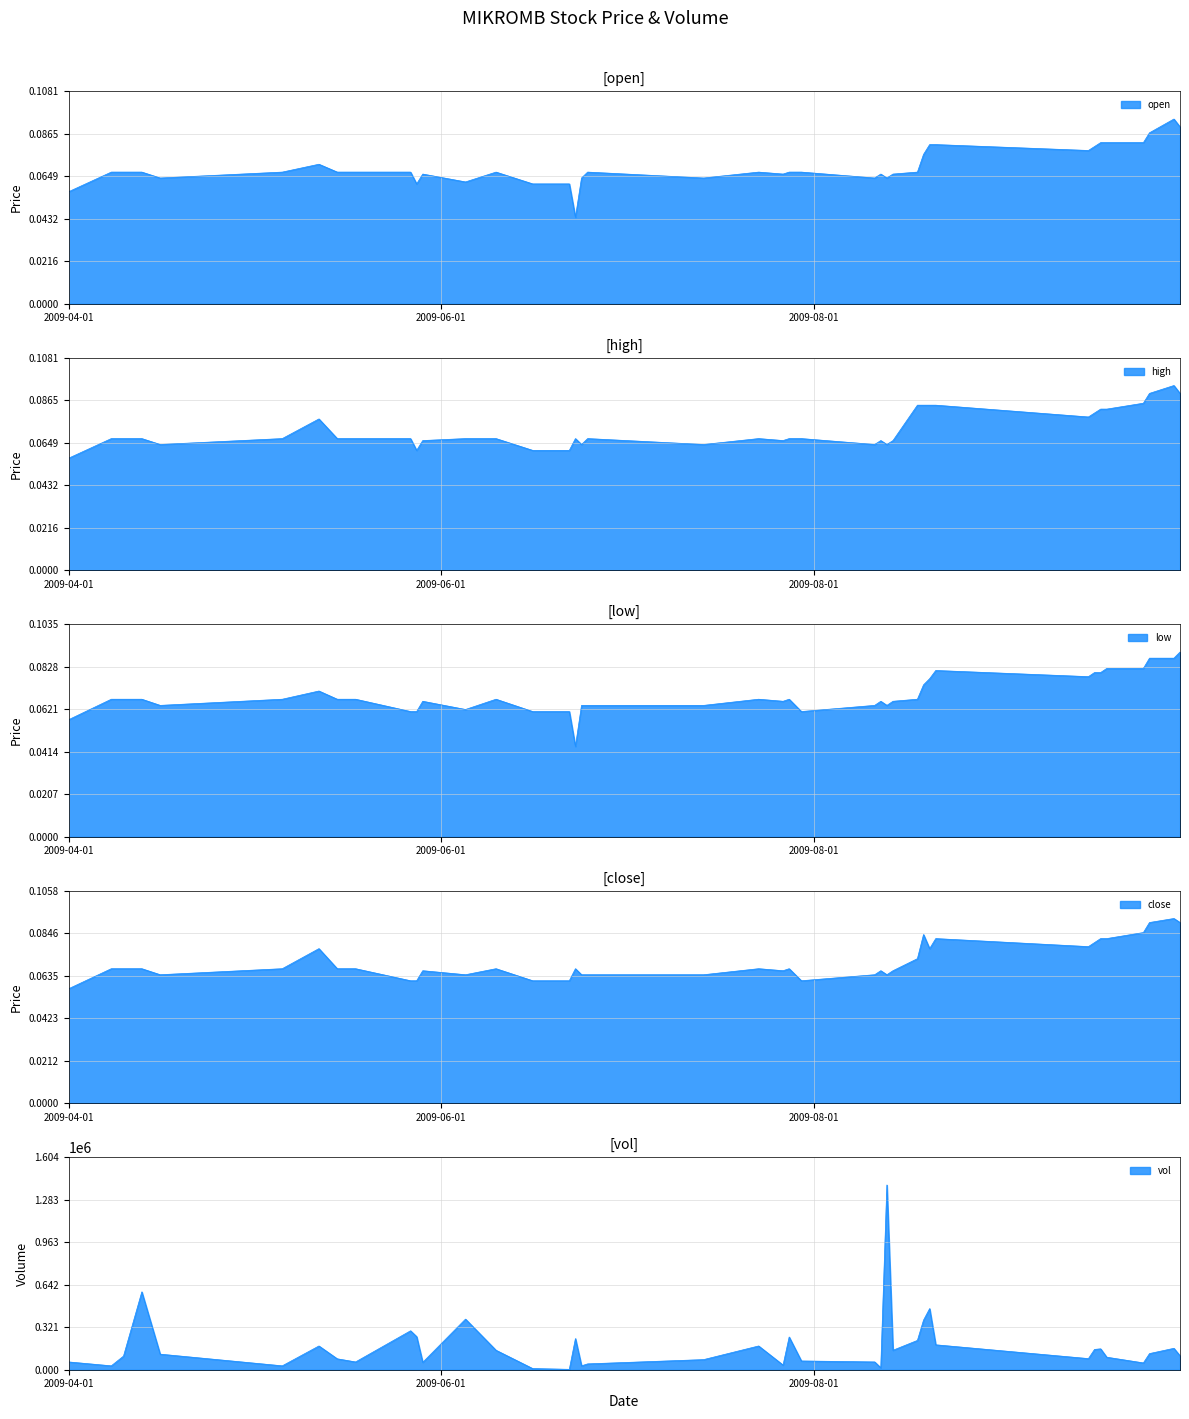

Does the chart display data point markers on the line(s)?

No